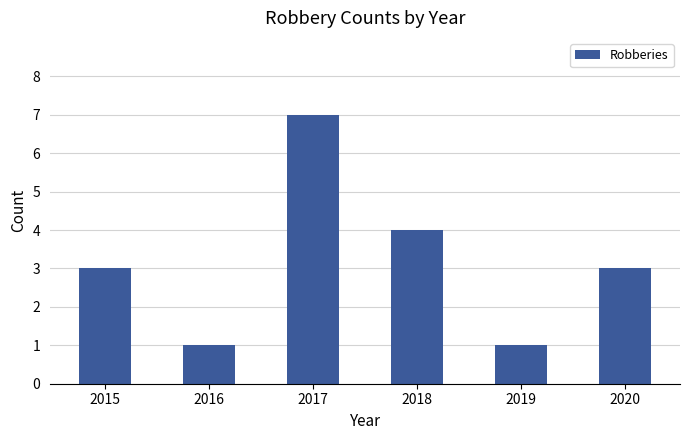

Reading right to left, transcribe all the data shown in this chart.

3	1	4	7	1	3